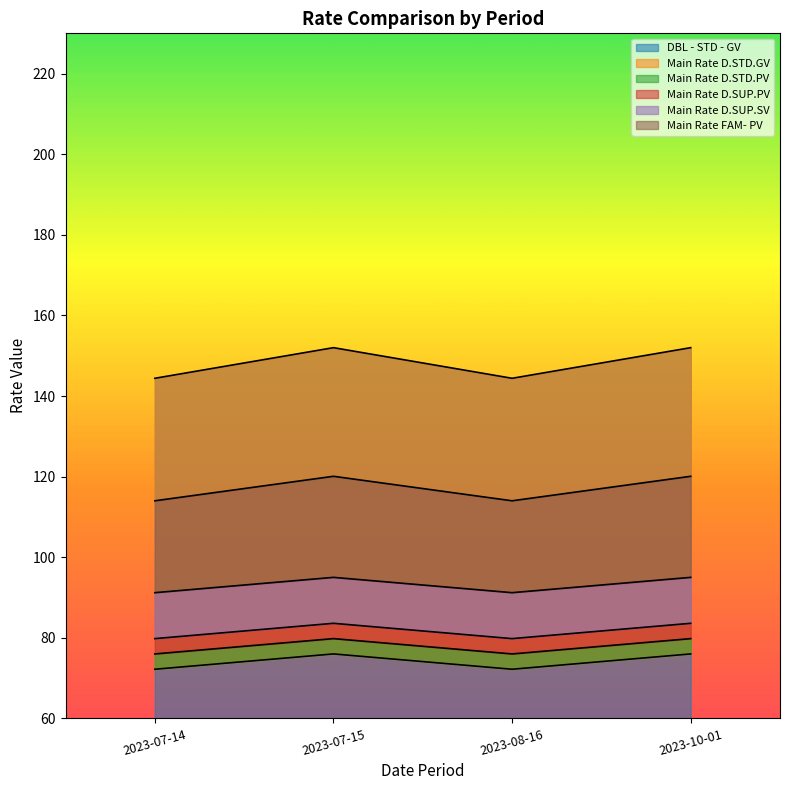

True or false: Main Rate FAM- PV and Main Rate D.SUP.SV cross at least once.

False